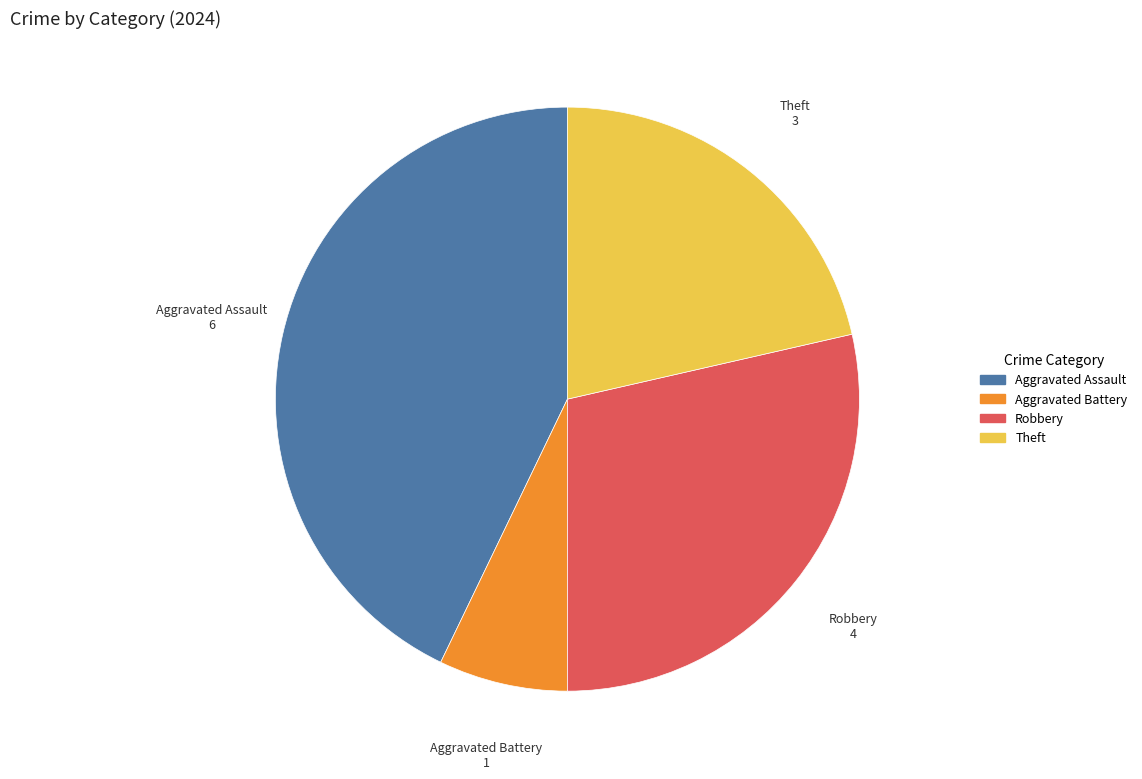

Between Theft and Aggravated Battery, which is larger?

Theft